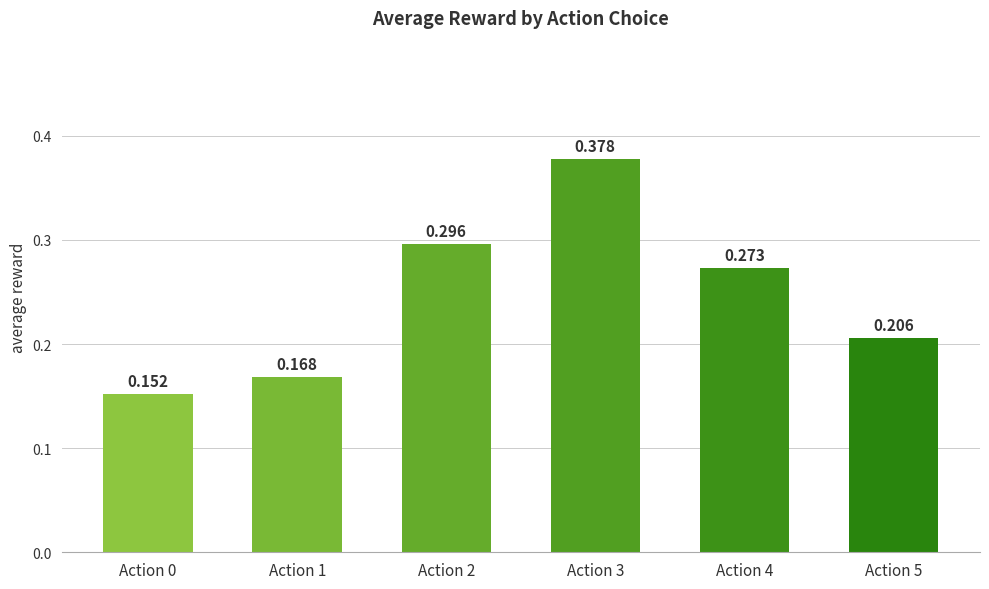

Are the bars grouped side by side (vs. stacked)?

No